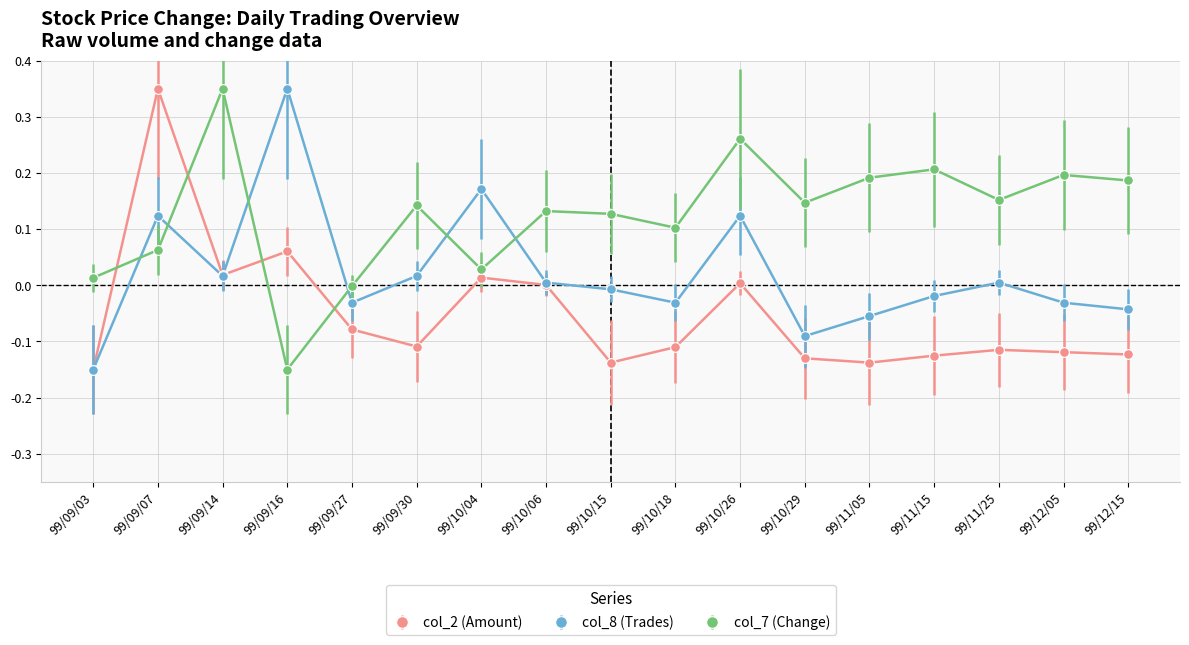

How many distinct data groups are displayed?

3